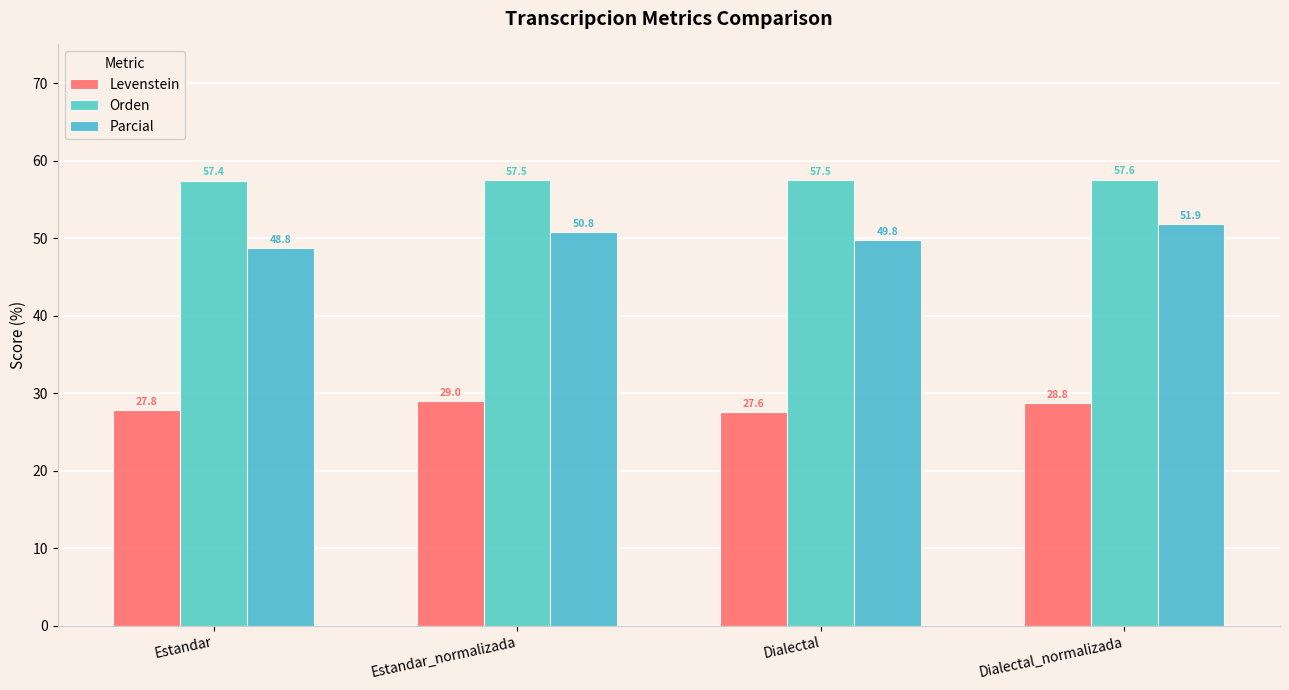

How many values in the Levenstein series exceed 28?

2